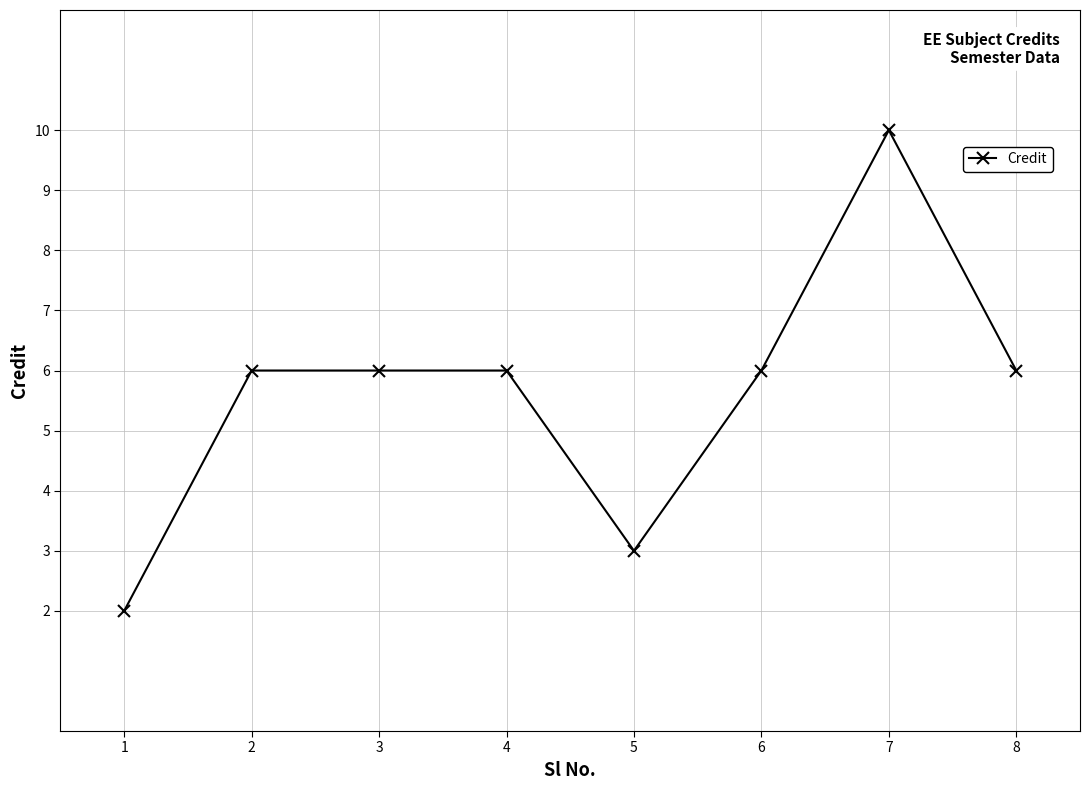

Is it true that the value at 4 is 3?

False